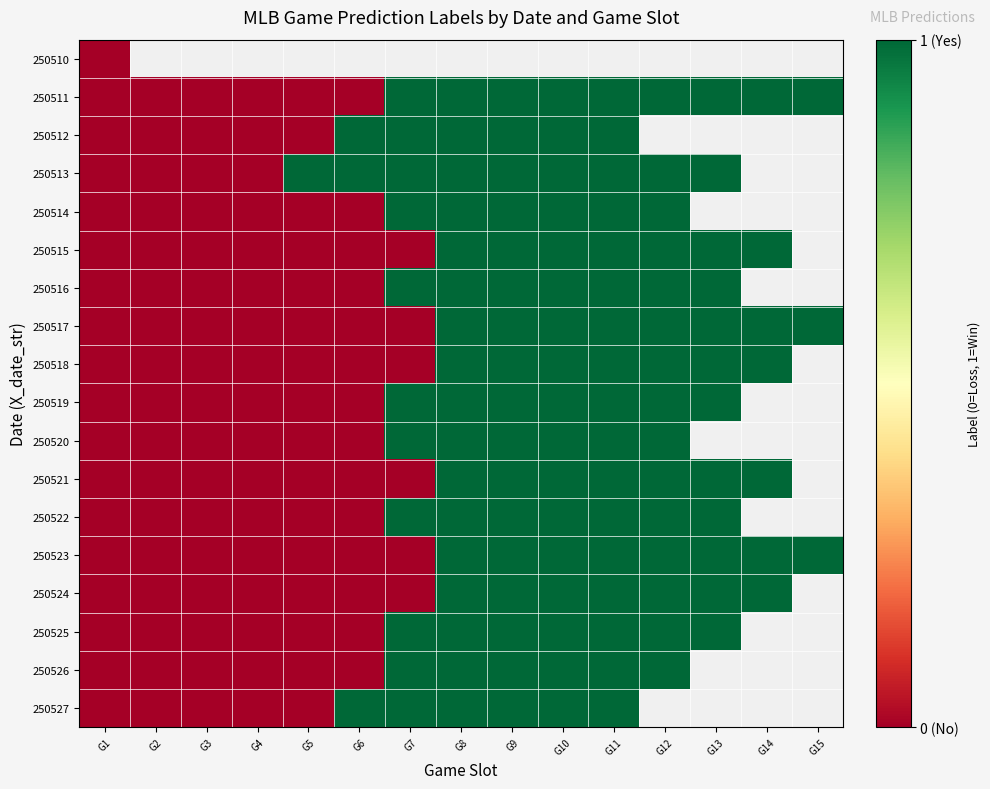

The 250511 series shows 0.0 at G2. True or false?

True